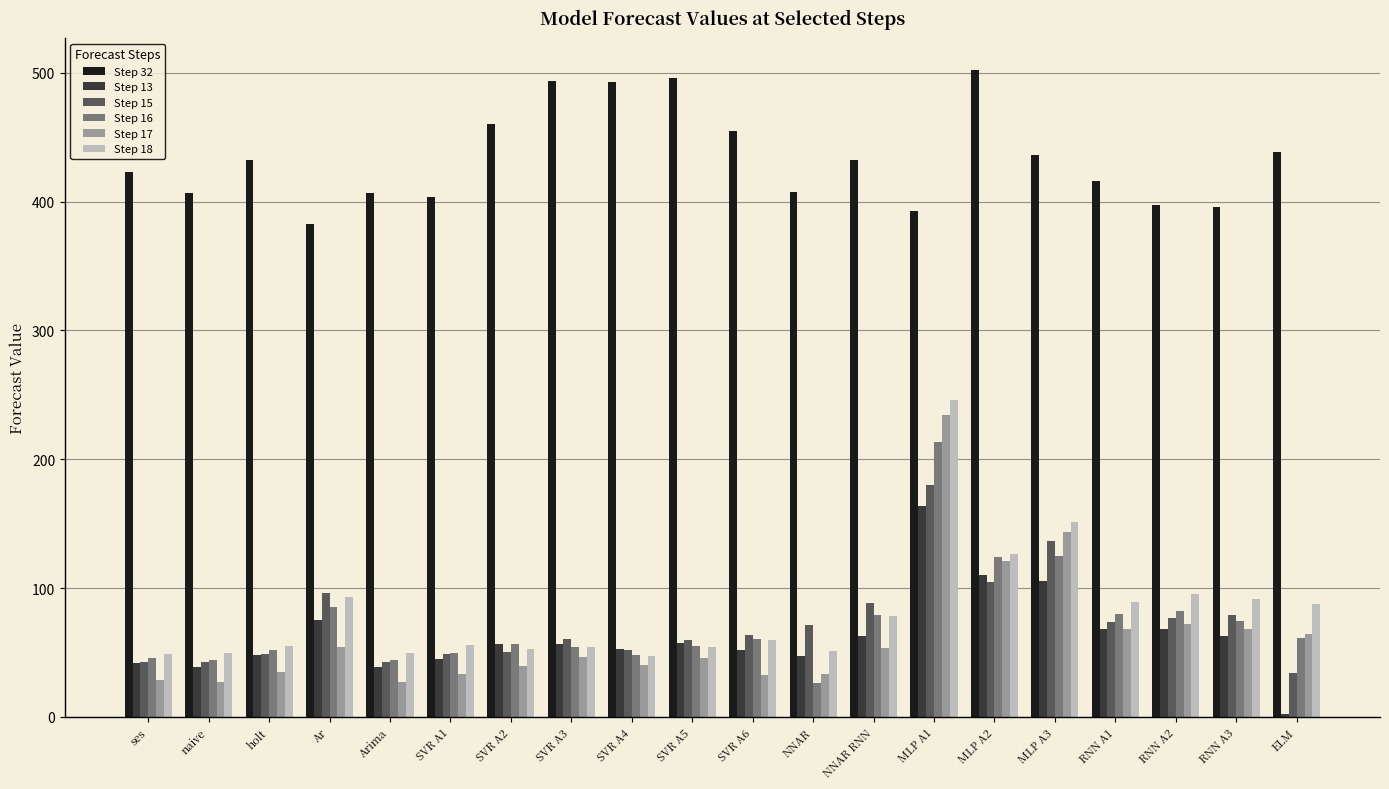

True or false: Step 15 has a value of 124.1 at RNN A2.

False